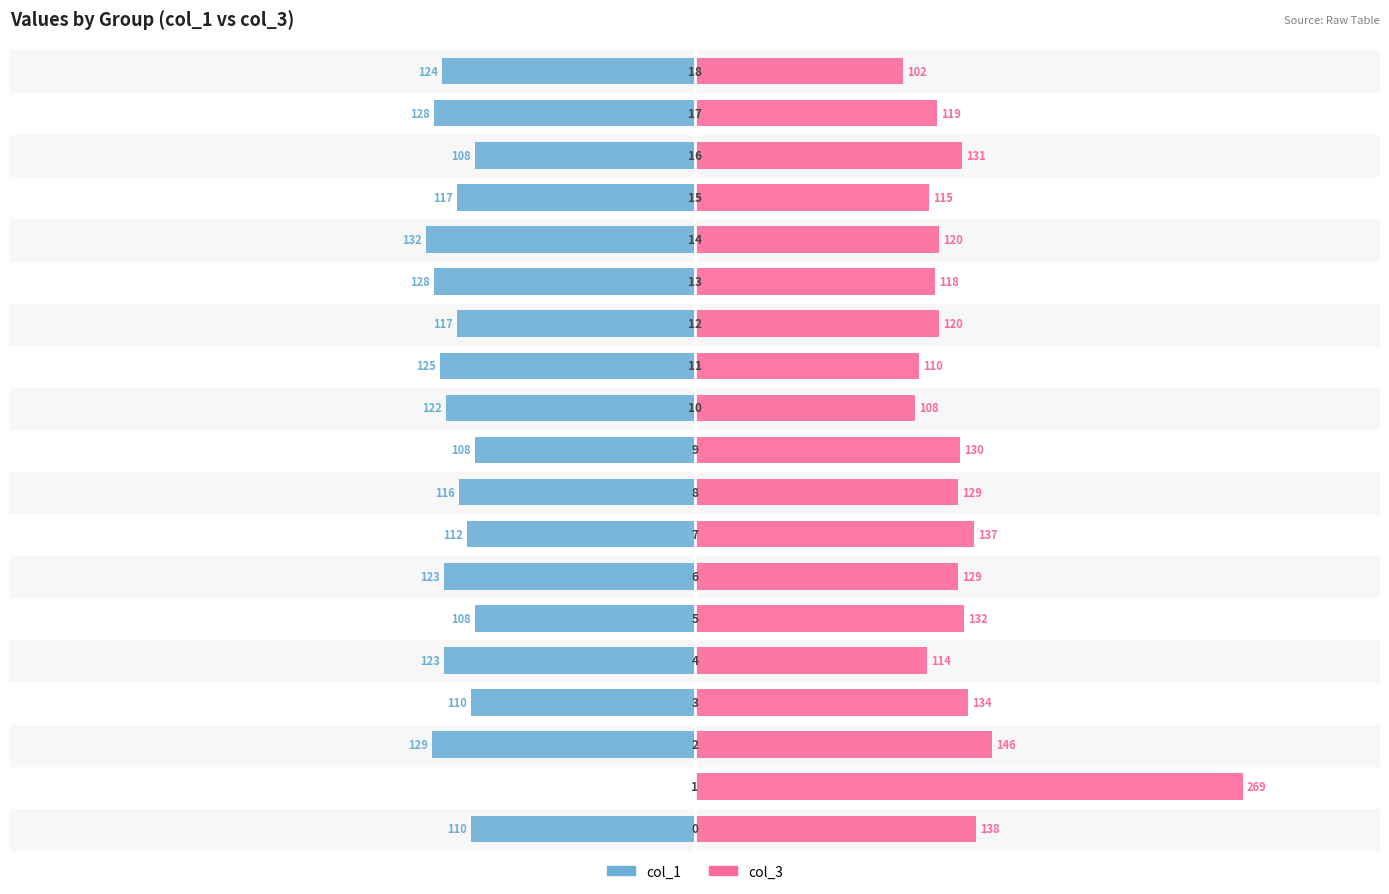

Reading left to right, what are all the values shown in this chart?

col_1: 0=-110	1=0	2=-129	3=-110	4=-123	5=-108	6=-123	7=-112	8=-116	9=-108	10=-122	11=-125	12=-117	13=-128	14=-132	15=-117	16=-108	17=-128	18=-124
col_3: 0=138	1=269	2=146	3=134	4=114	5=132	6=129	7=137	8=129	9=130	10=108	11=110	12=120	13=118	14=120	15=115	16=131	17=119	18=102